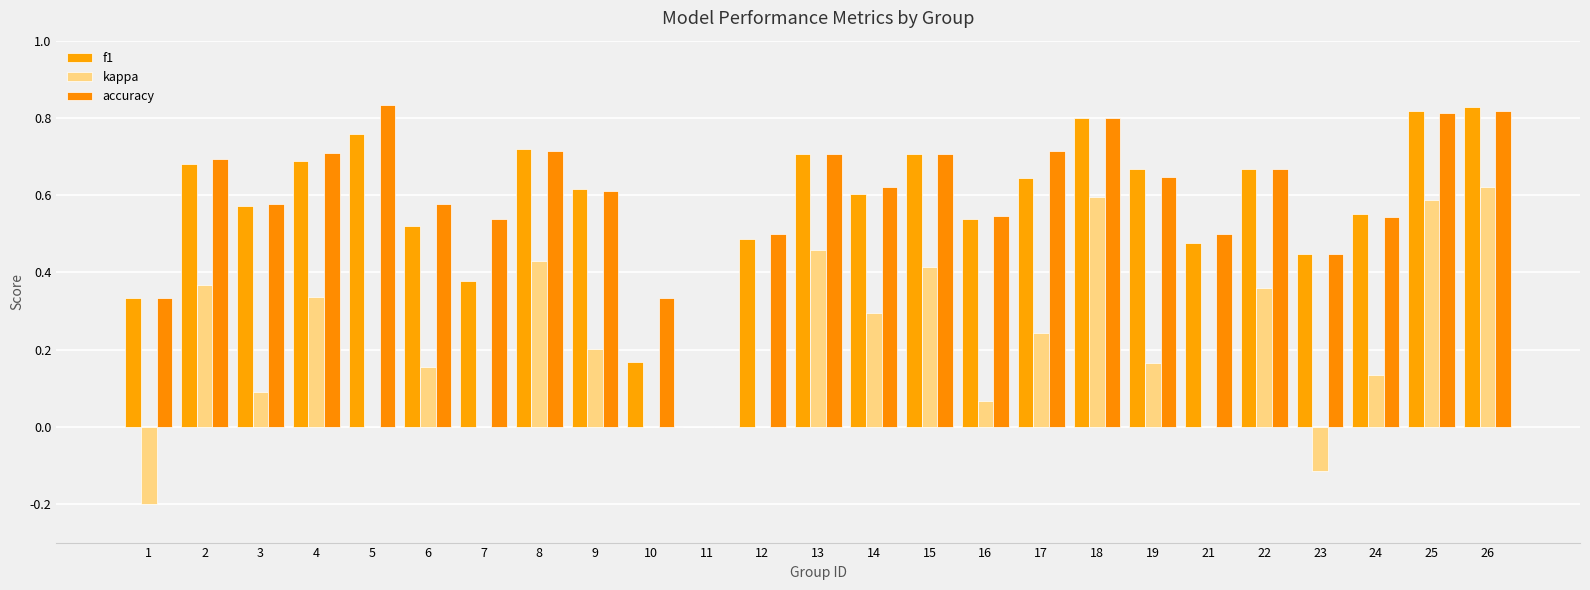

Does the chart contain stacked bars?

No